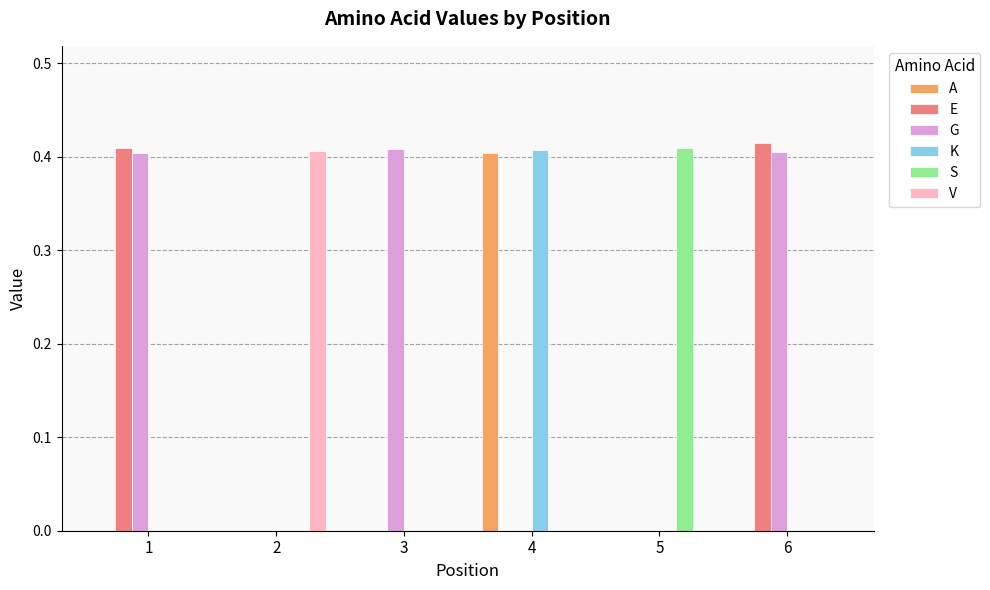

Is the value of G at 3 greater than the value of K at 1?

Yes